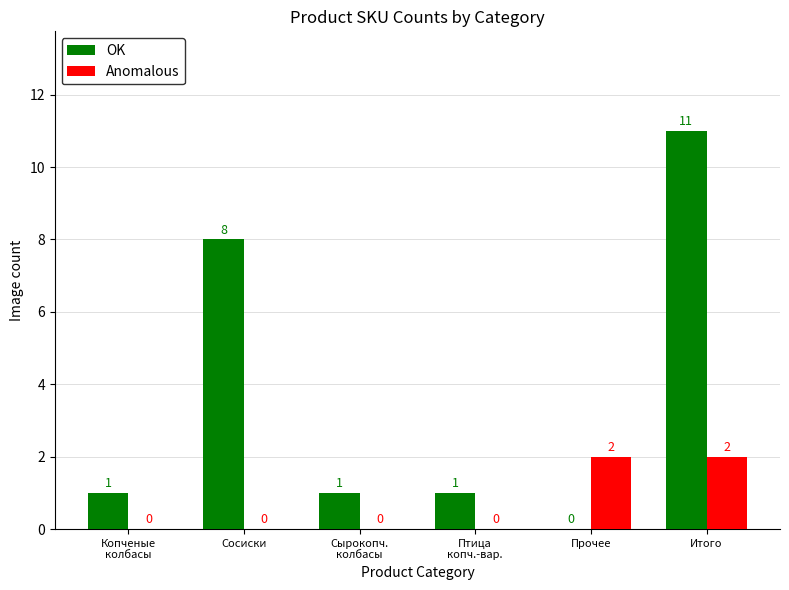

Which category has the highest value in the OK series?

Итого